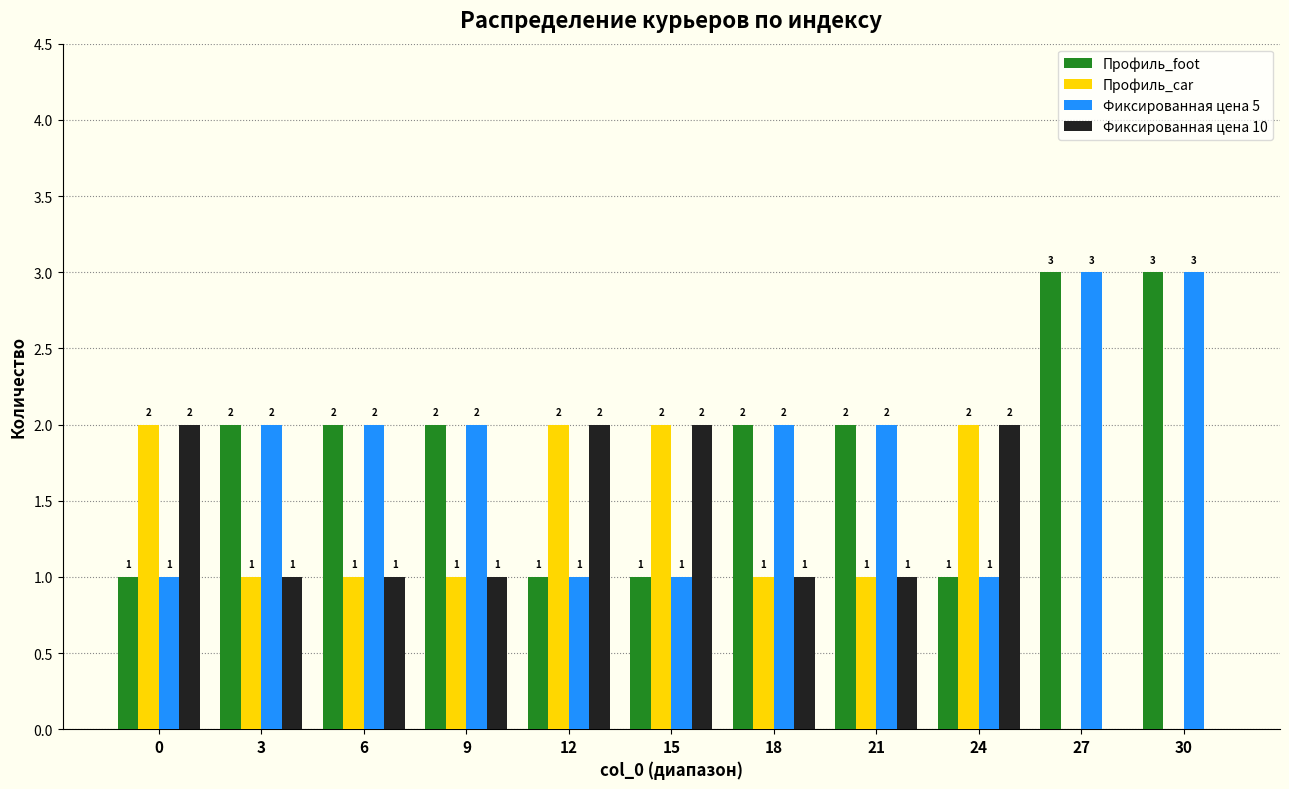

Reading right to left, what are all the values shown in this chart?

Профиль_foot: 30=3	27=3	24=1	21=2	18=2	15=1	12=1	9=2	6=2	3=2	0=1
Профиль_car: 30=0	27=0	24=2	21=1	18=1	15=2	12=2	9=1	6=1	3=1	0=2
Фиксированная цена 5: 30=3	27=3	24=1	21=2	18=2	15=1	12=1	9=2	6=2	3=2	0=1
Фиксированная цена 10: 30=0	27=0	24=2	21=1	18=1	15=2	12=2	9=1	6=1	3=1	0=2